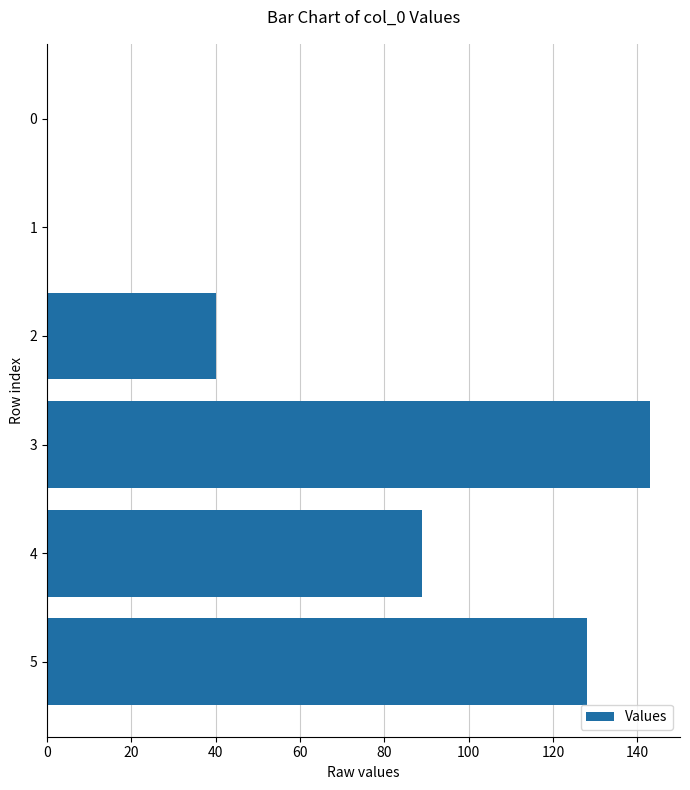

Where is the data nearest to the value 71?

4